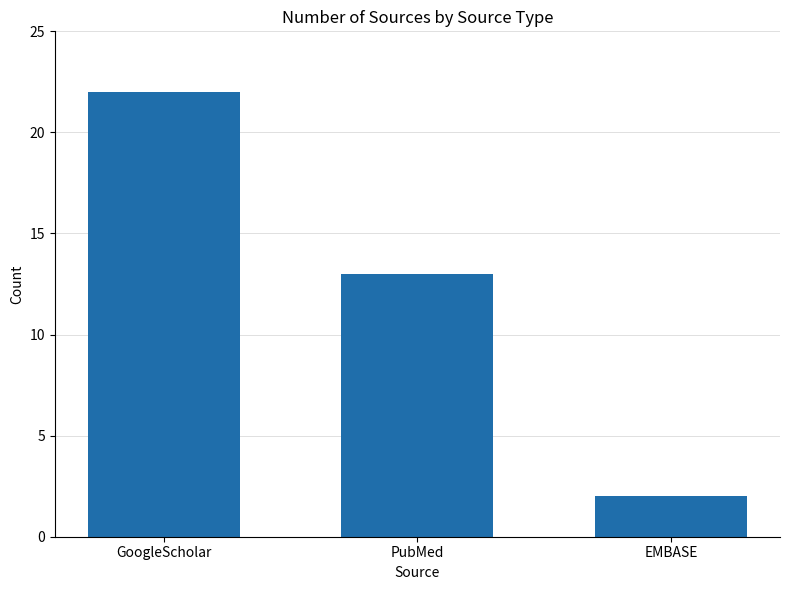

Rank the categories by value from lowest to highest.

EMBASE, PubMed, GoogleScholar